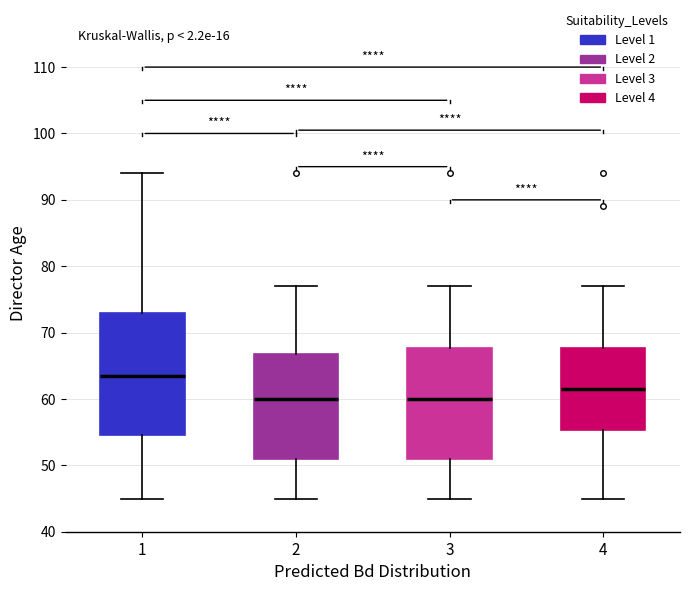

Reading left to right, transcribe this box plot: for each box, give where its median line is, the range the box spans, and where its two whiskers end, as read against the y-axis. The values are not printed on the chart, so give them approximately, as read against the axis.

1: median 64, box 55 to 73, whiskers 45 to 94
2: median 60, box 51 to 67, whiskers 45 to 77
3: median 60, box 51 to 68, whiskers 45 to 77
4: median 62, box 55 to 68, whiskers 45 to 77